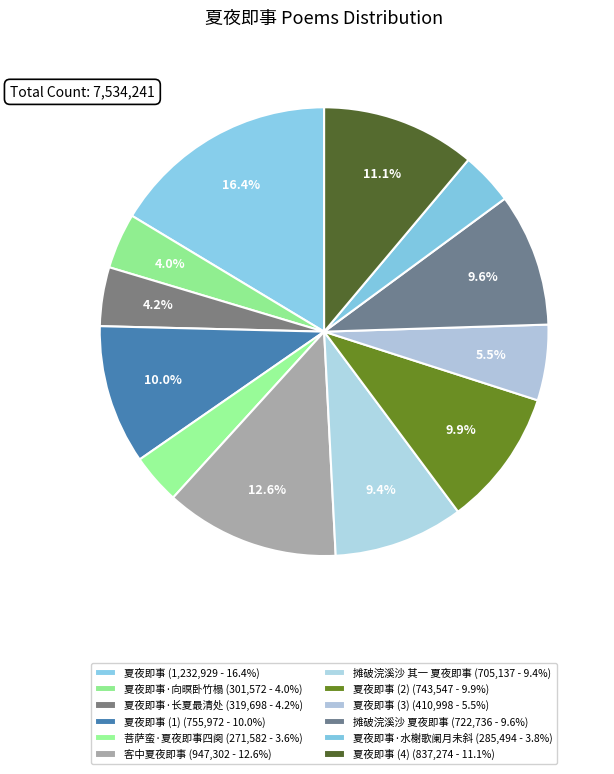

Is there any slice that represents more than half of the pie?

No